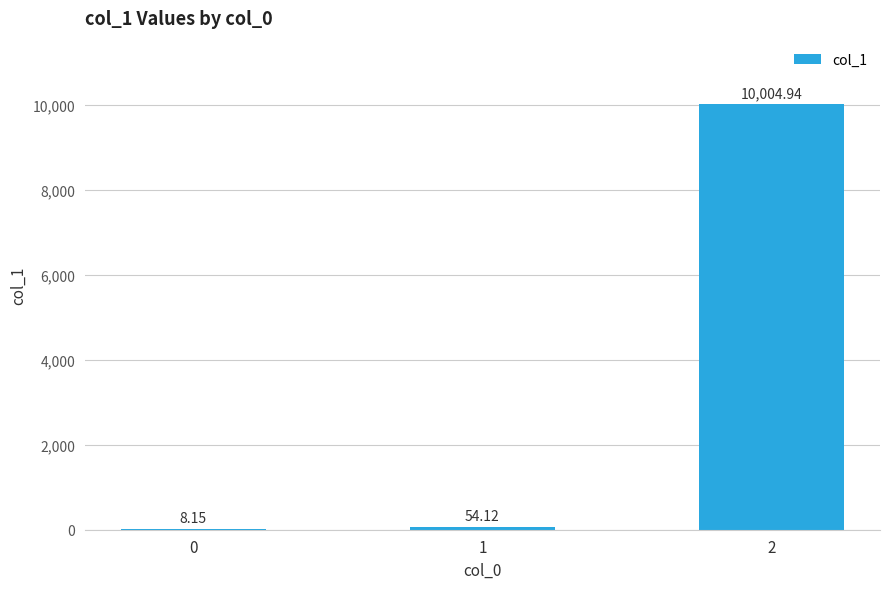

What is the change in value from 1 to 2?

+9950.8